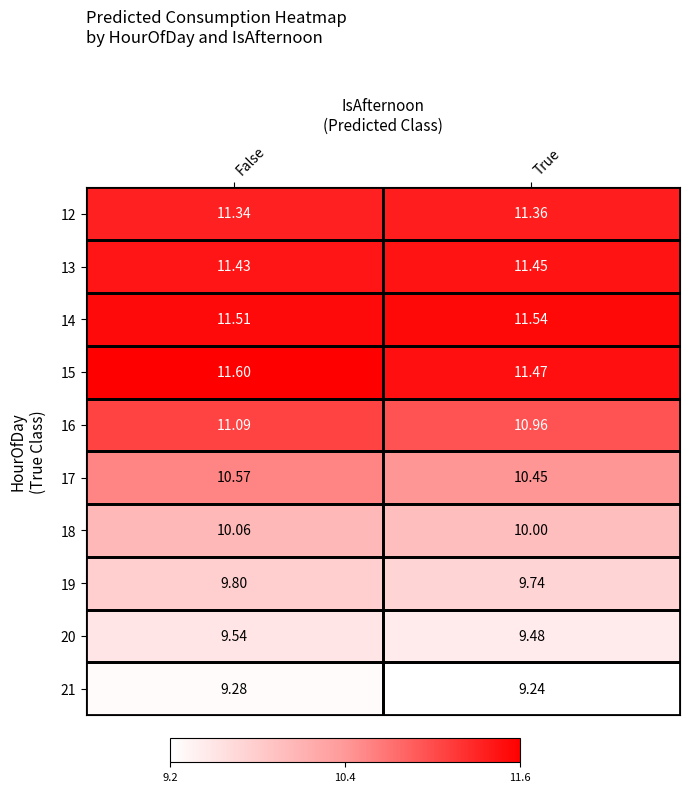

Is the value of 15 at False greater than the value of 12 at False?

Yes